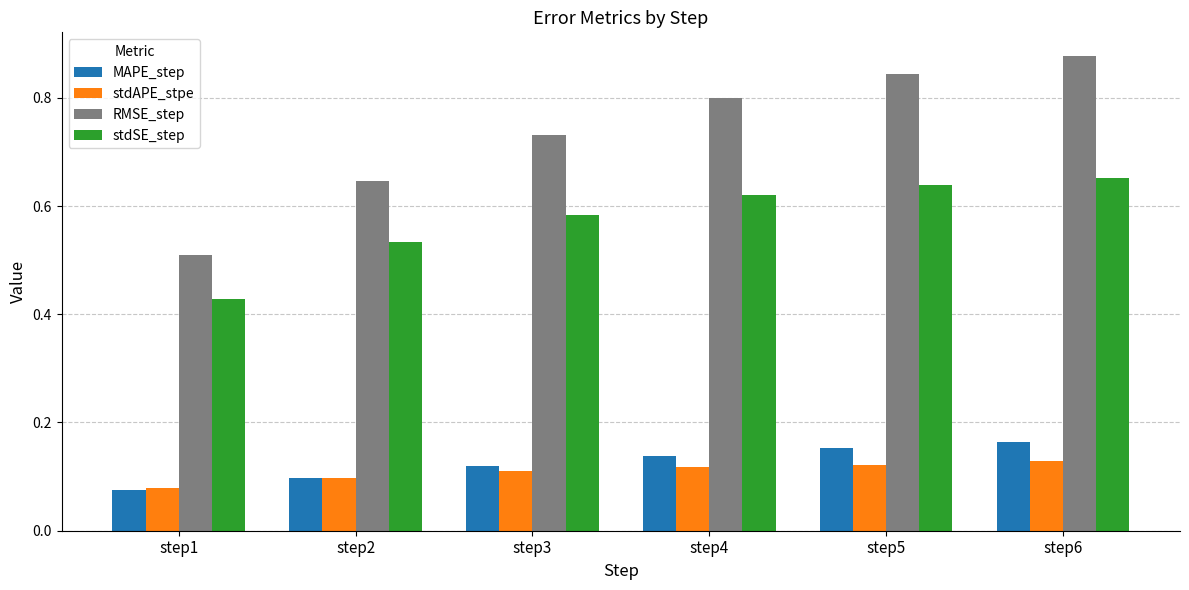

Where is MAPE_step nearest to the value 0?

step1